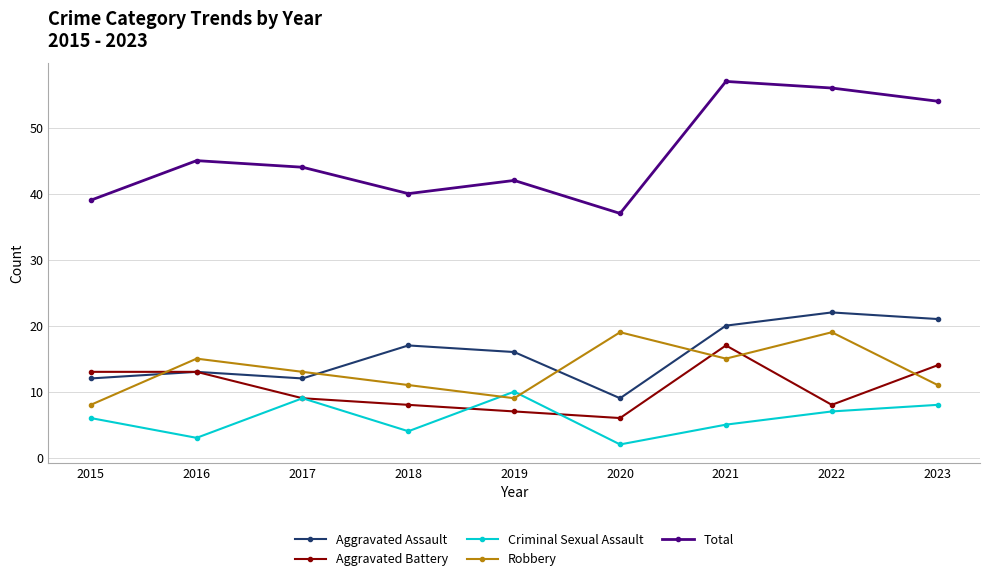

Rank the categories by Total value from highest to lowest.

2021, 2022, 2023, 2016, 2017, 2019, 2018, 2015, 2020